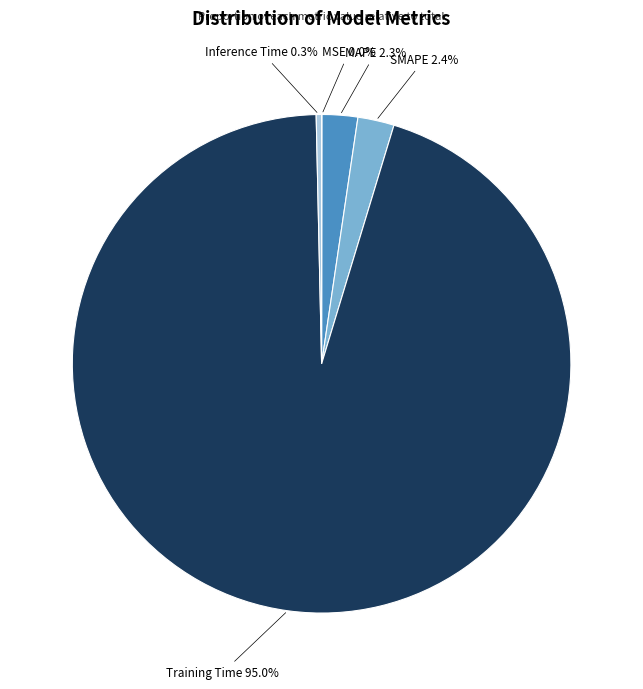

Is there any slice that represents more than half of the pie?

Yes